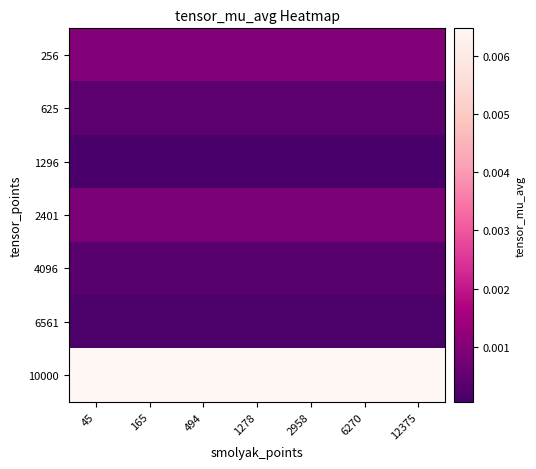

Between 12375 and 1278, which is larger?

12375